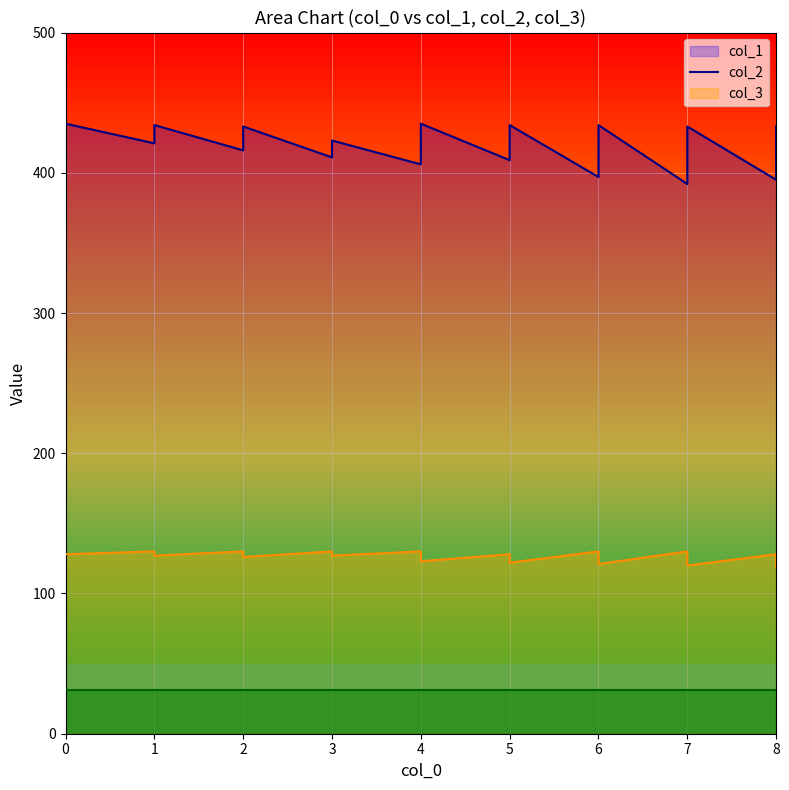

How many lines are shown in the chart?

3